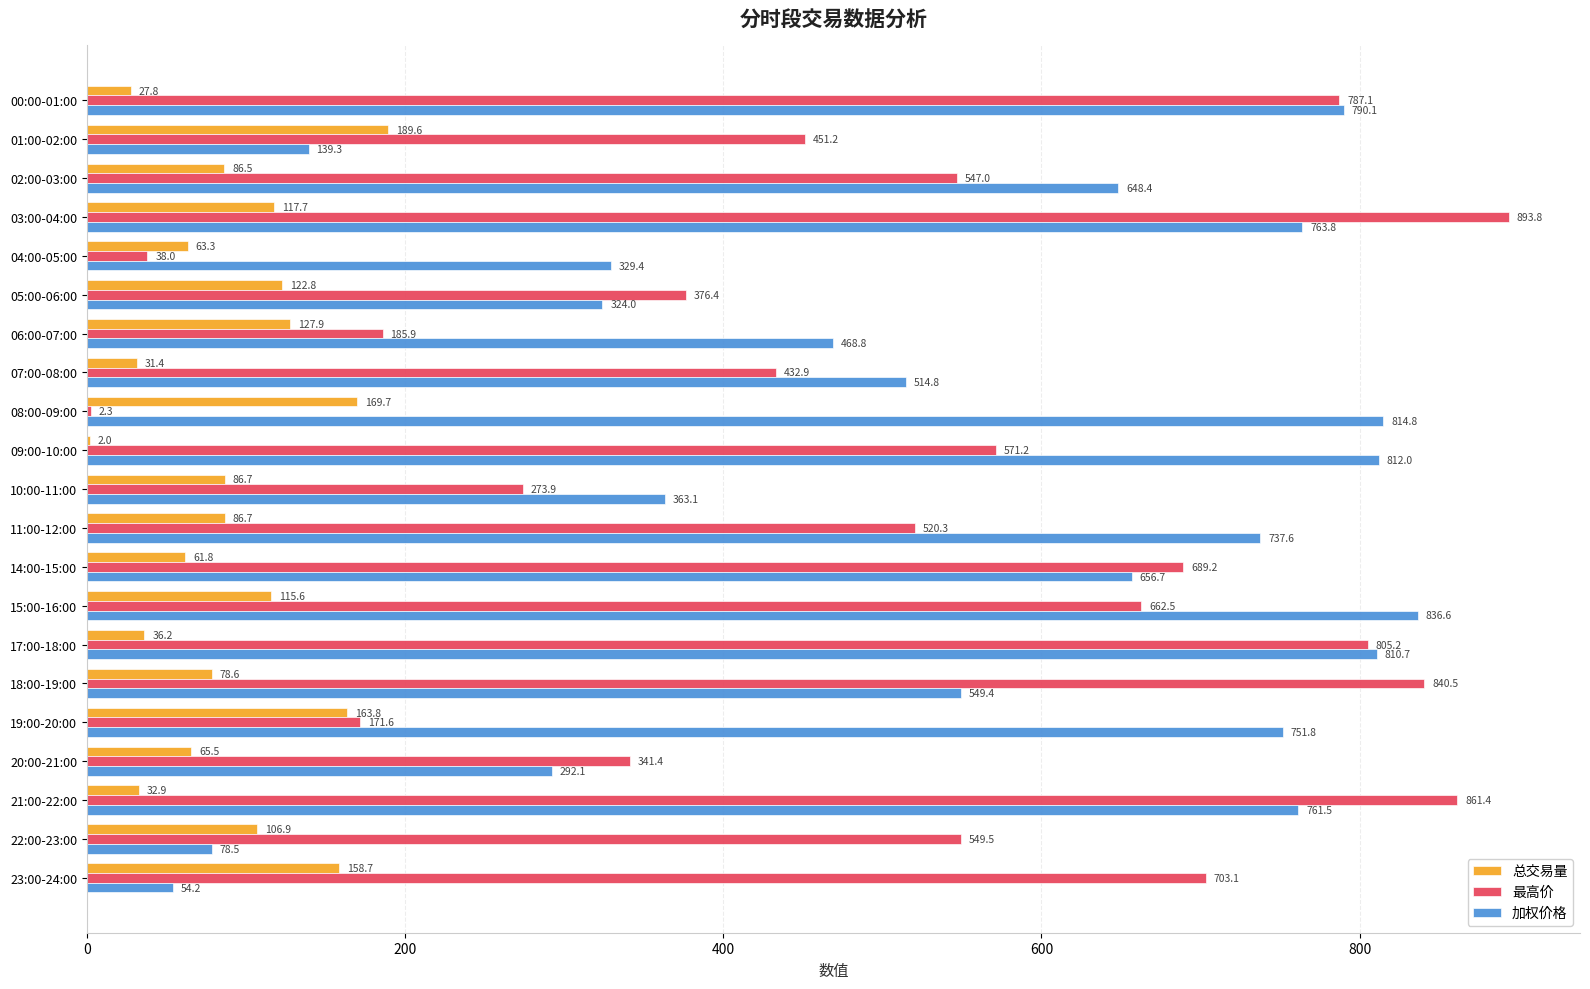

The value of 加权价格 at 10:00-11:00 is 78.7. True or false?

False